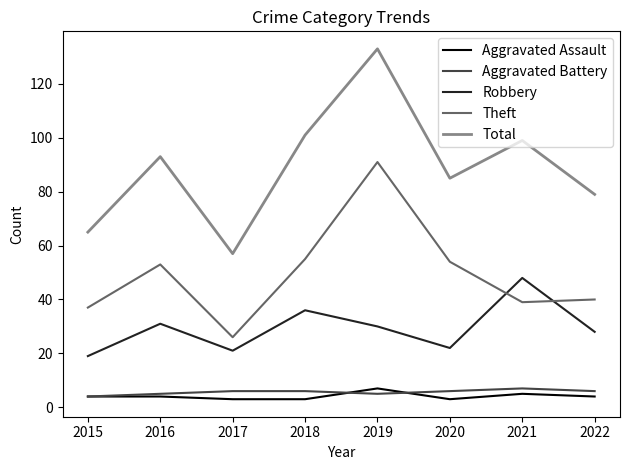

What is the spread (max minus min) of values at 2021?

94